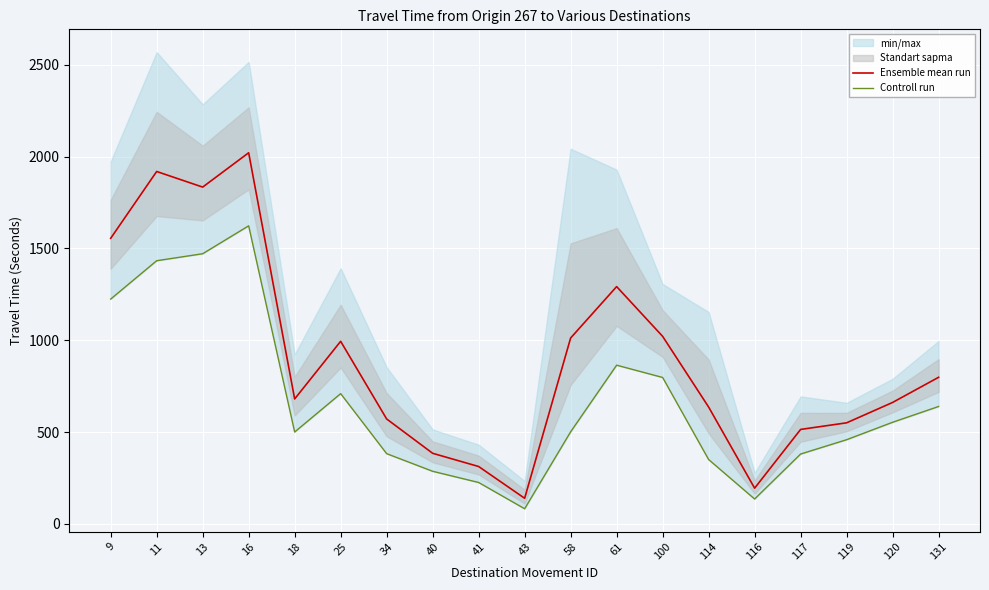

True or false: Ensemble mean run has more than 1 interior local peaks.

True